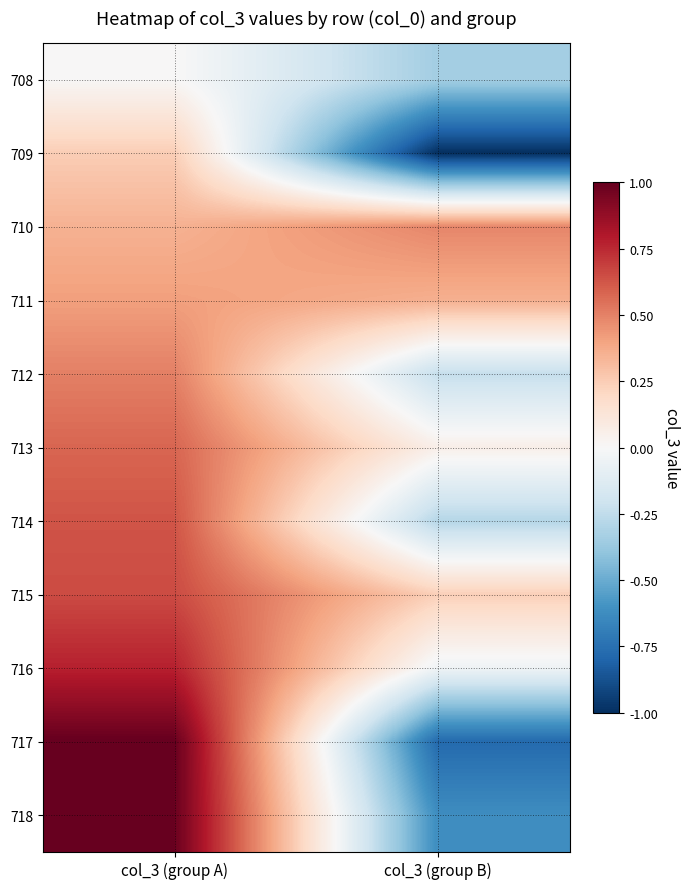

Between col_3 (group B) and col_3 (group A), which is larger?

col_3 (group A)